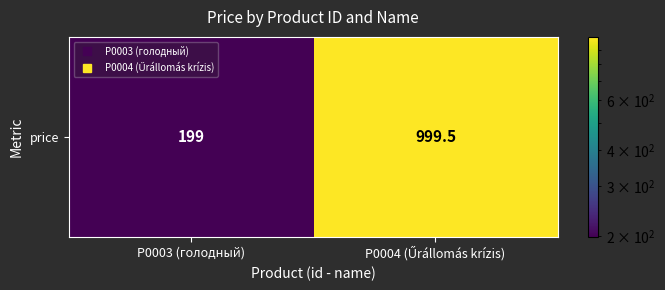

Rank the categories by value from highest to lowest.

P0004 (Űrállomás krízis), P0003 (голодный)